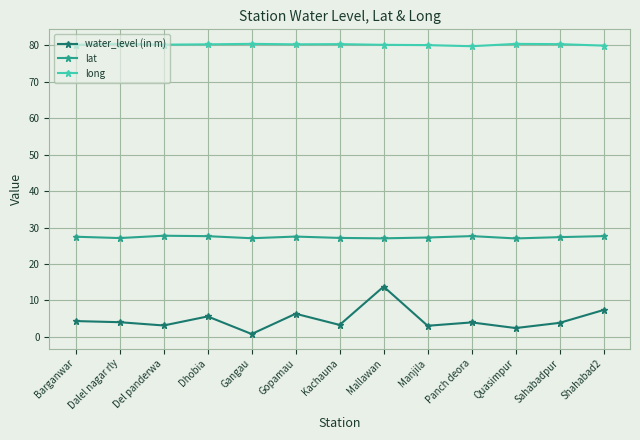

What is the label of the 8th point from the right?

Gopamau